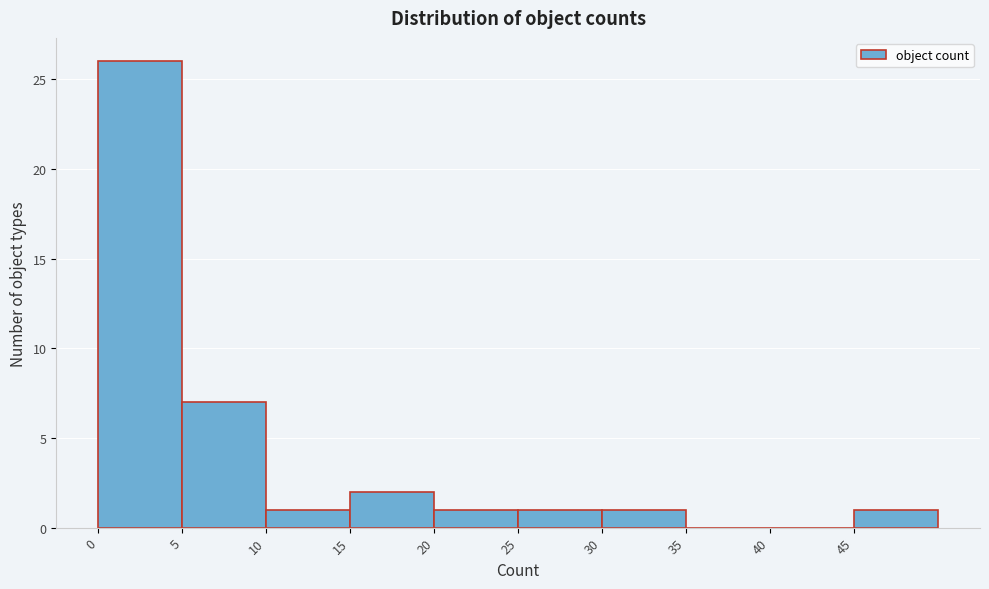

What is the height of the bar covering 25 to 30 on the x-axis? The values are not printed on the chart, so give them approximately, as read against the axis.

1